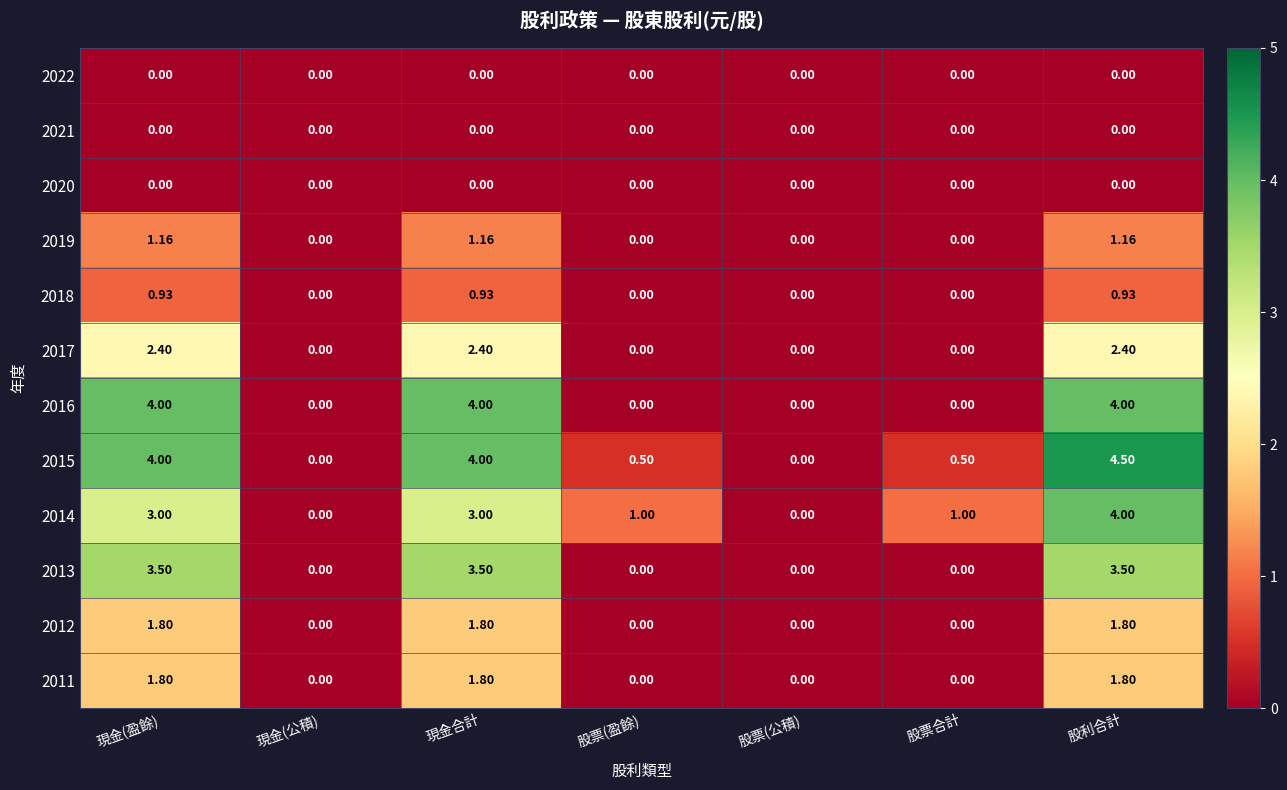

Is the value of 2014 at 現金(公積) greater than the value of 2018 at 股利合計?

No